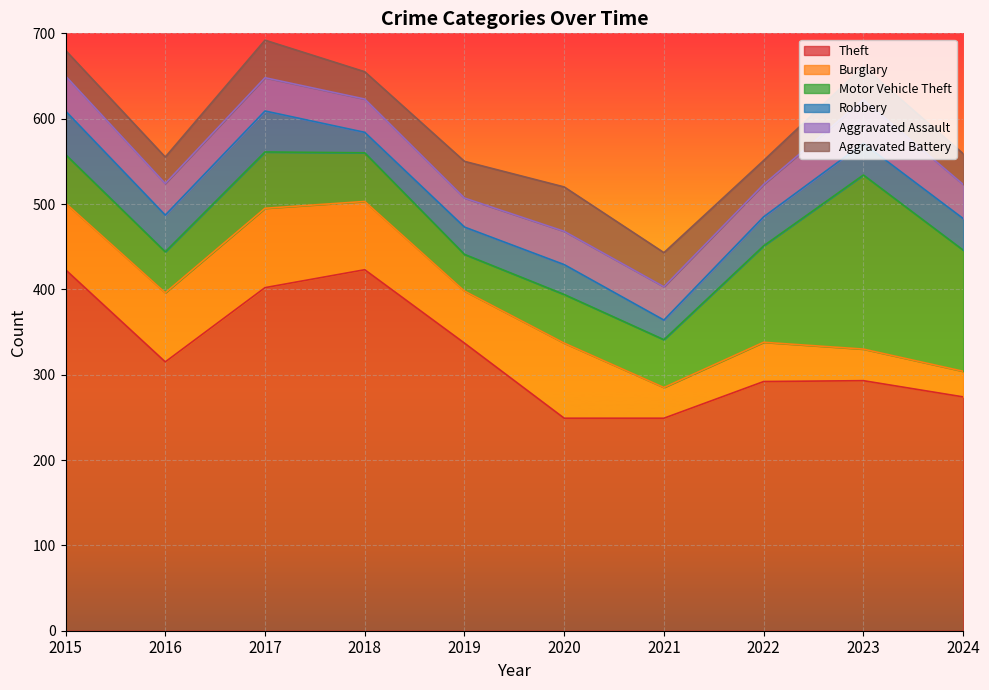

What is the highest value of the Theft series?

423